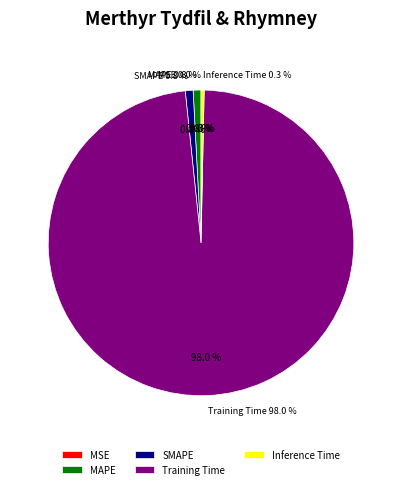

Count the number of slices in the pie.

5